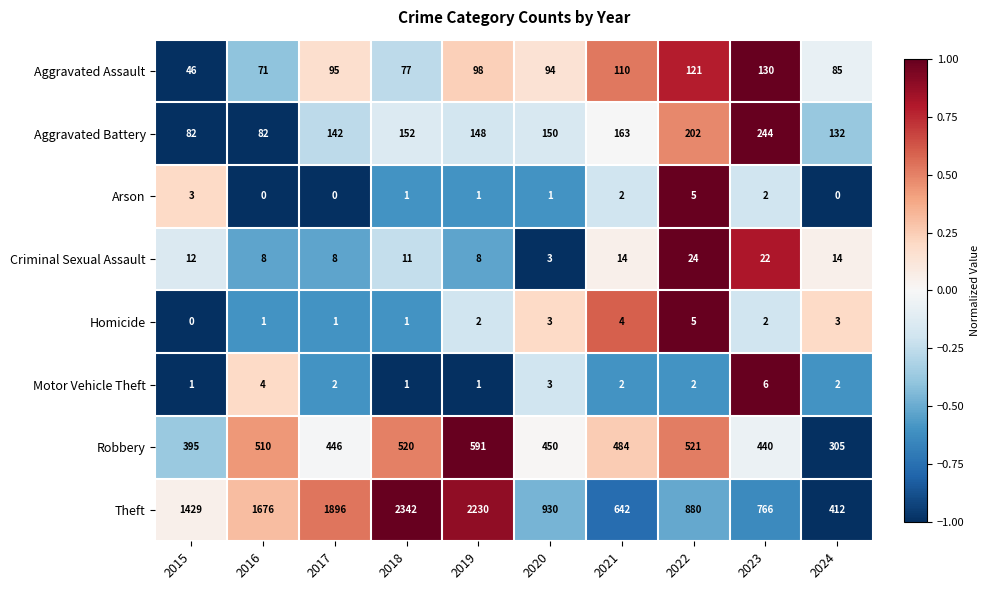

What is the total value across all series at 2016?

2352